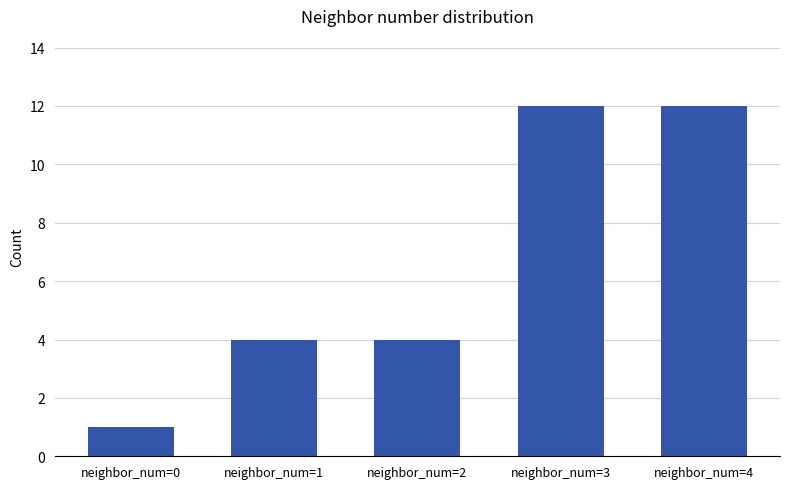

What is the value of the 3rd bar from the left?

4